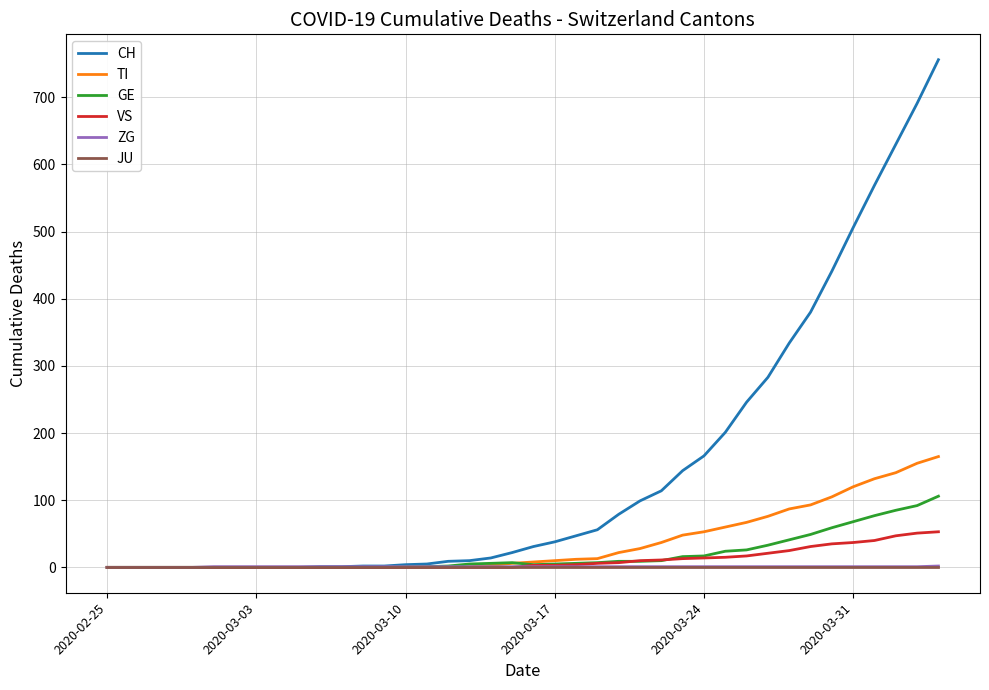

Which series has the largest total across all categories?

CH